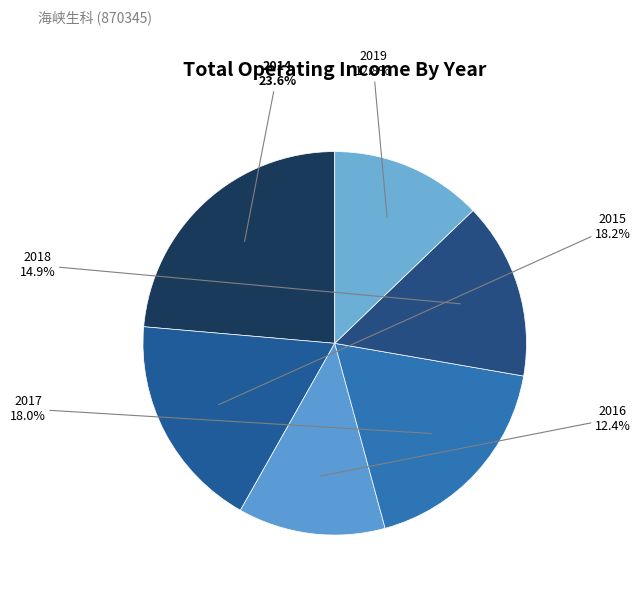

How many slices are in this pie chart?

6